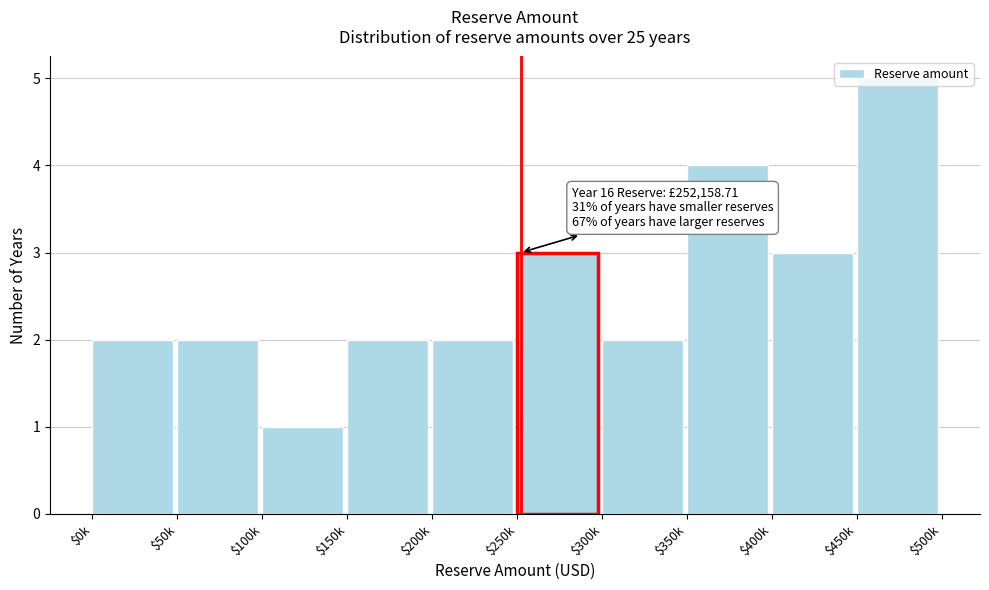

Which category has the highest value across all series?

$450k